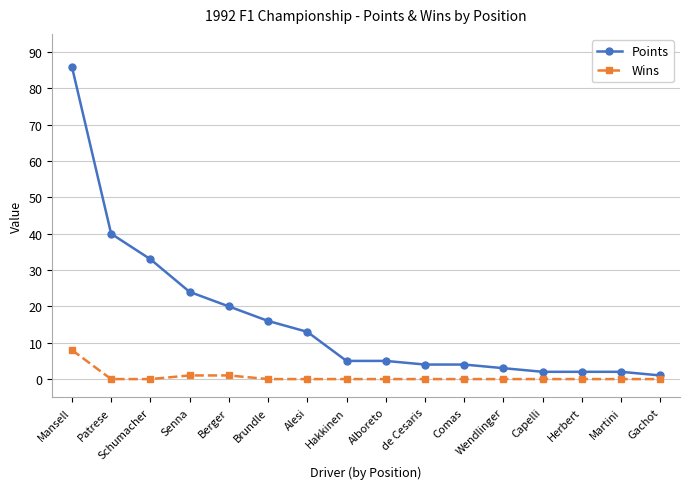

What is the difference between the second highest and second lowest values in the Points series?

38